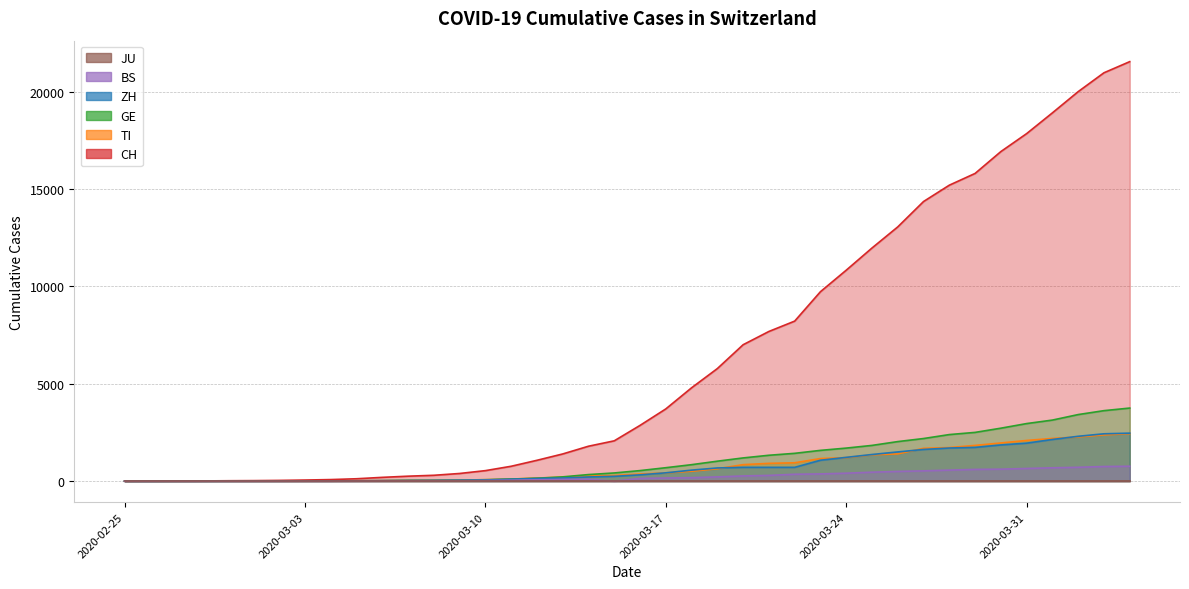

How many positive values does the GE series have?

39